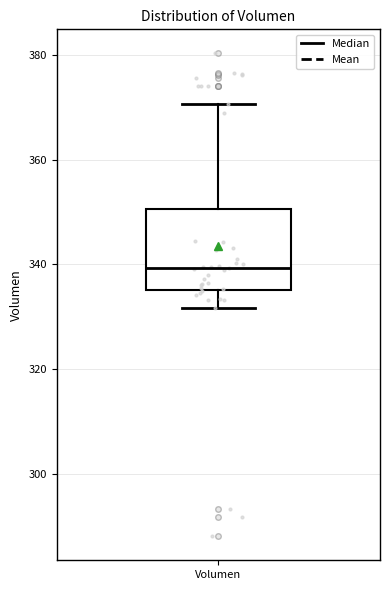

Where is the lower edge of the box for Volumen on the y-axis? The values are not printed on the chart, so give them approximately, as read against the axis.

336